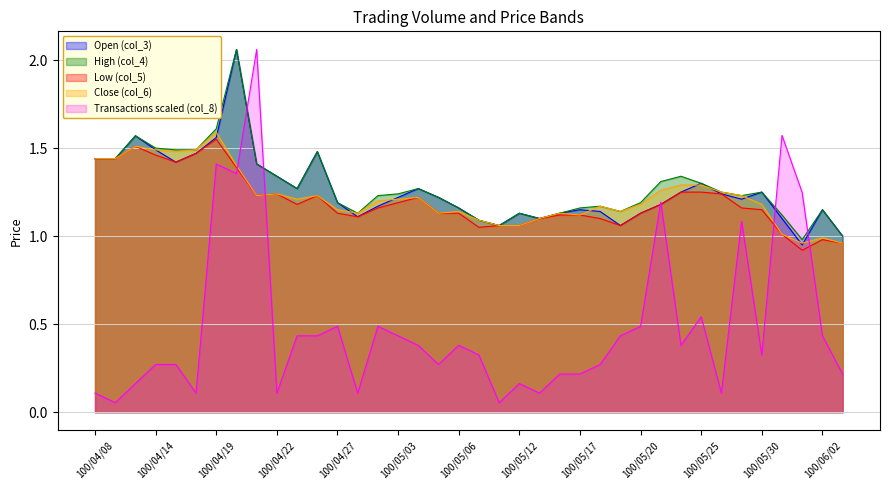

Which series has the largest total across all categories?

High (col_4)